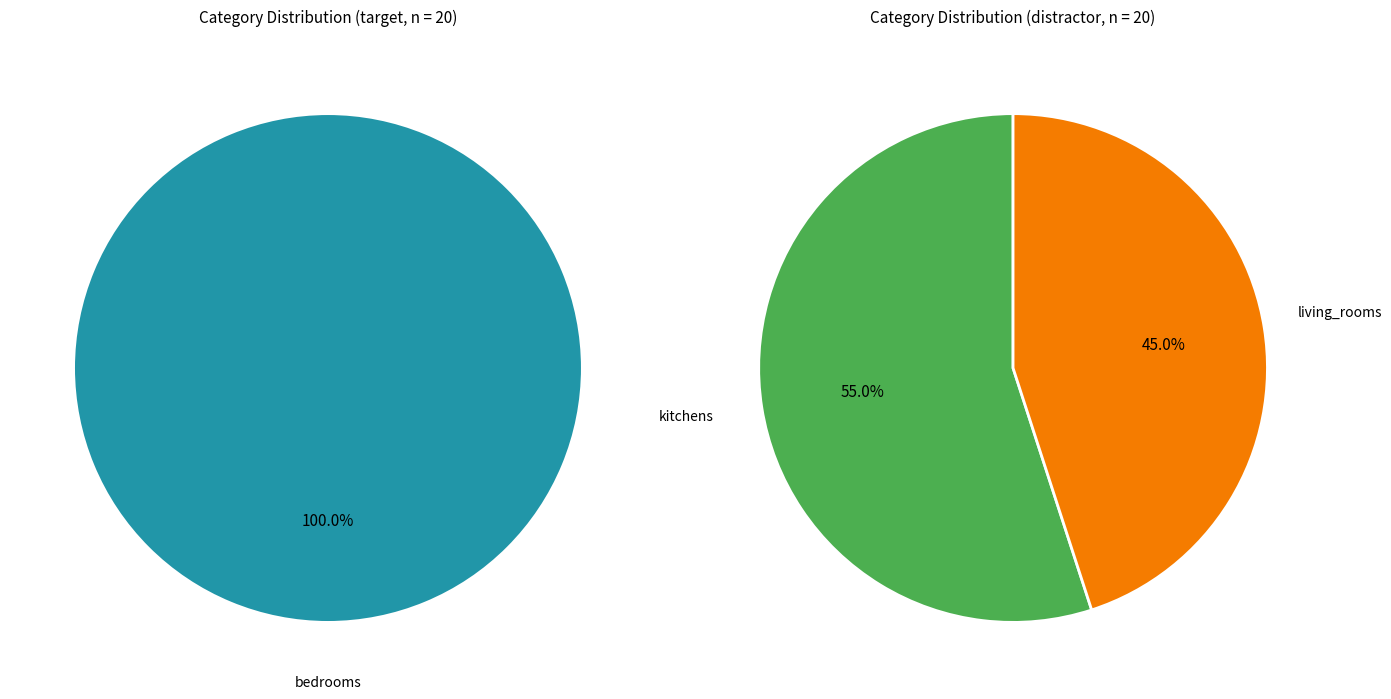

Rank the categories by value from lowest to highest.

living_rooms, kitchens, bedrooms